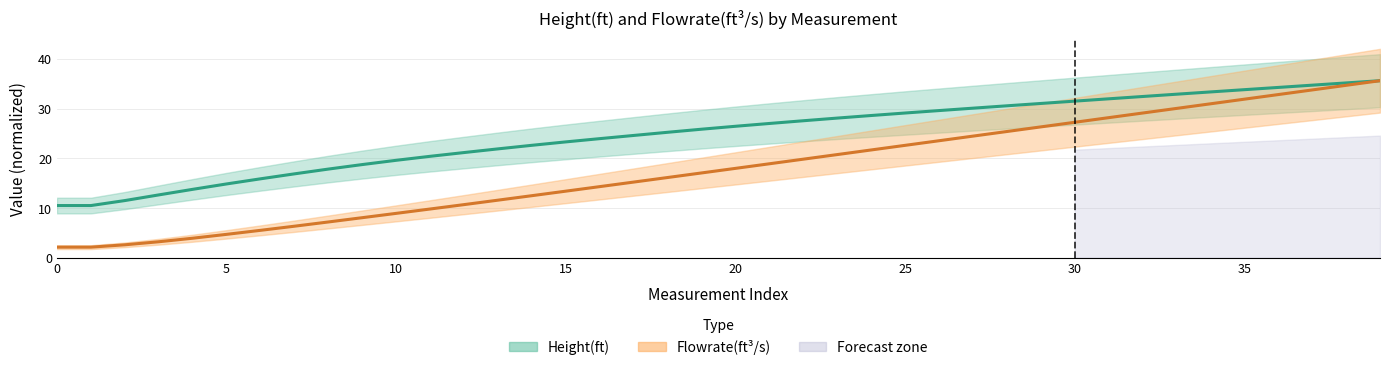

Between 38 and 39, which series saw the biggest shift?

Flowrate(ft^3/s)